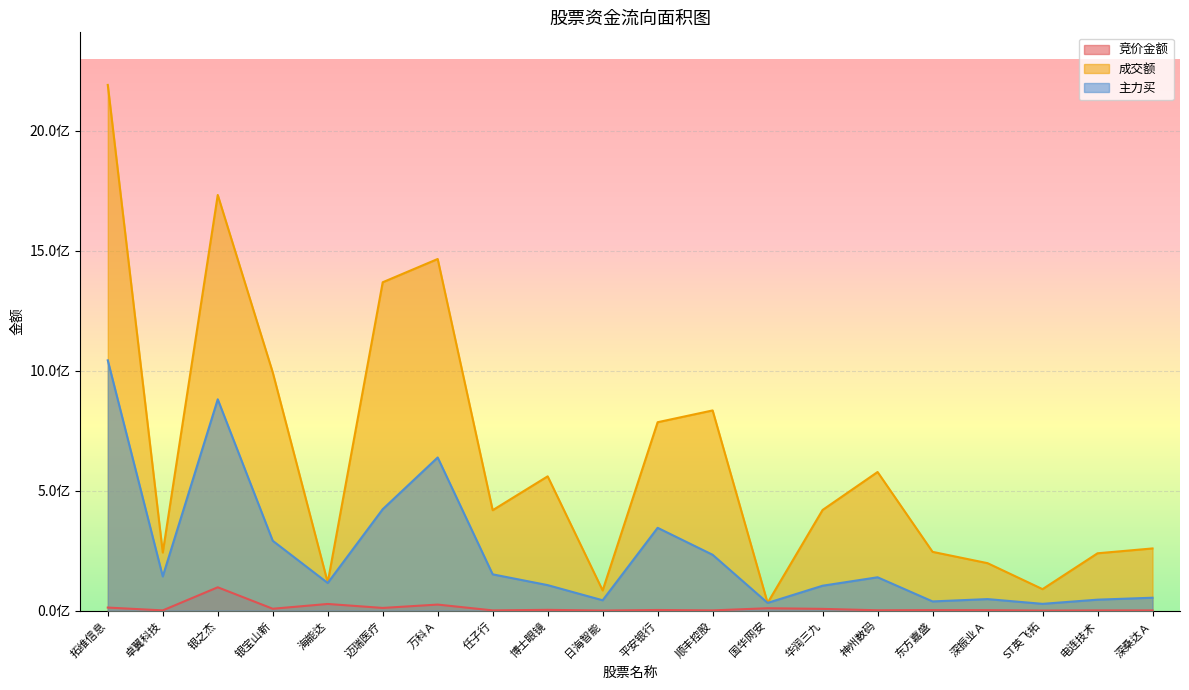

Which series has the widest spread of values?

成交额